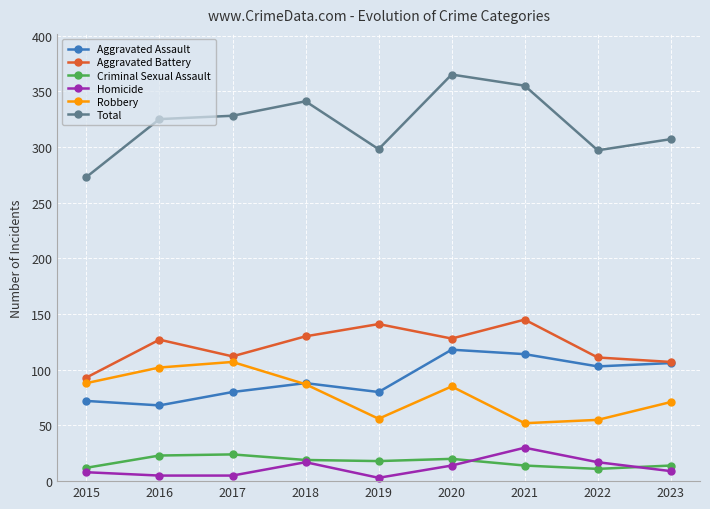

At which category is the sum across all series the highest?

2020